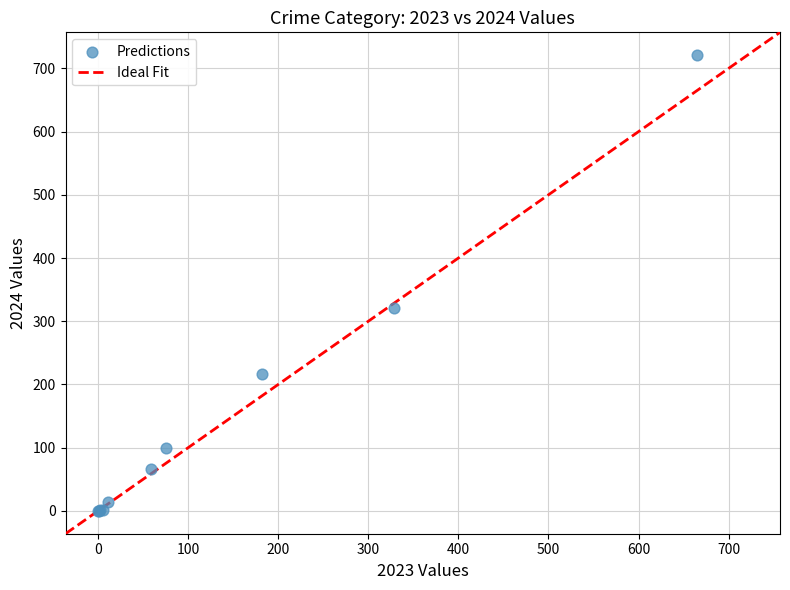

What Y value in the scatter plot is closest to 360?

321